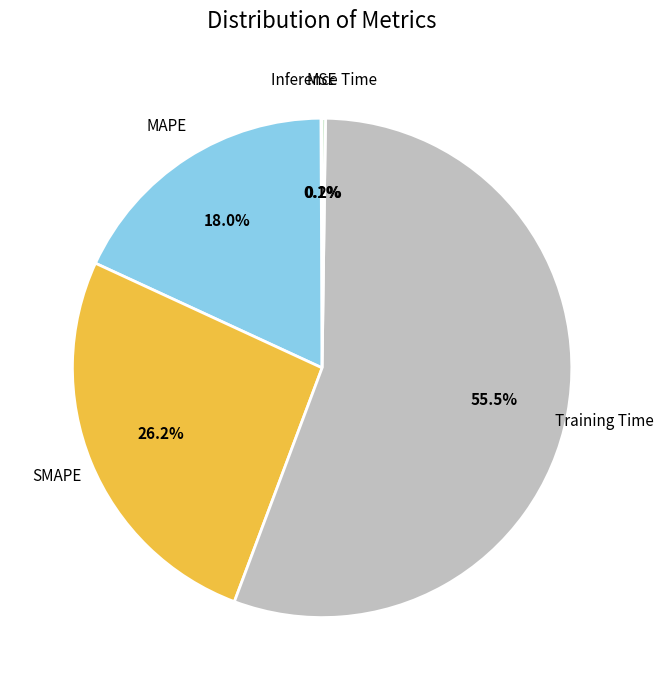

Is MAPE the majority of the pie?

No